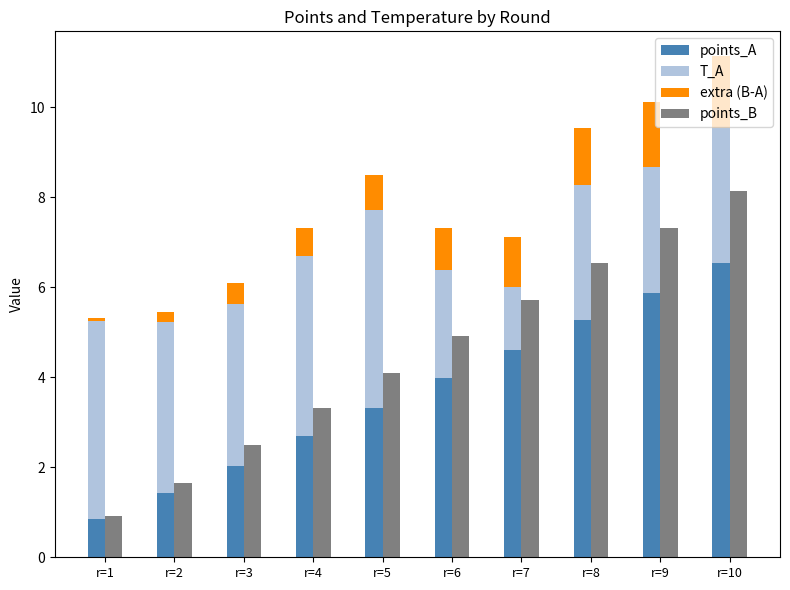

What is the difference between the points_A values at r=6 and r=3?

1.9